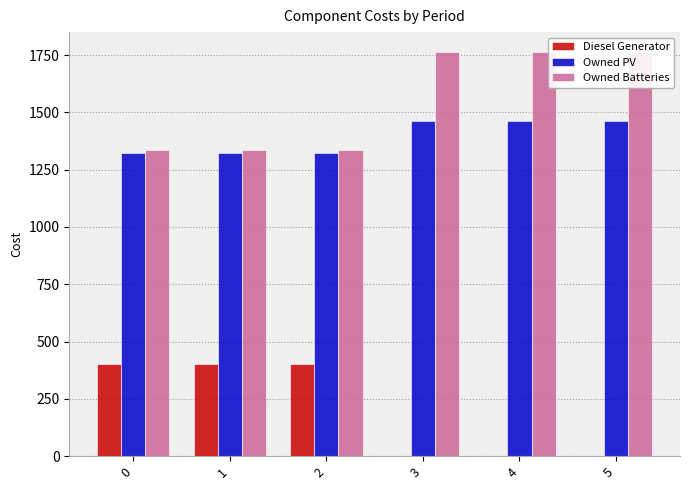

Between 5 and 2, which is larger?

2